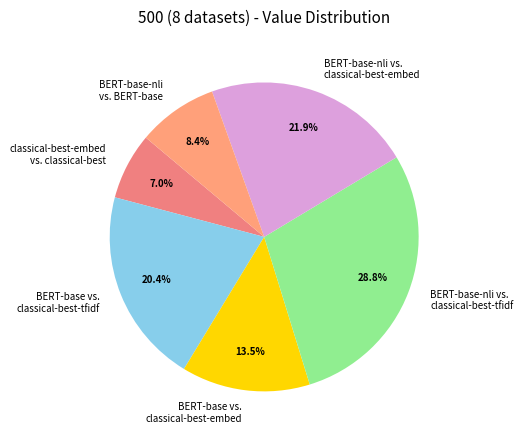

Which has a higher value, BERT-base vs. classical-best-embed or BERT-base-nli vs. classical-best-embed?

BERT-base-nli vs. classical-best-embed